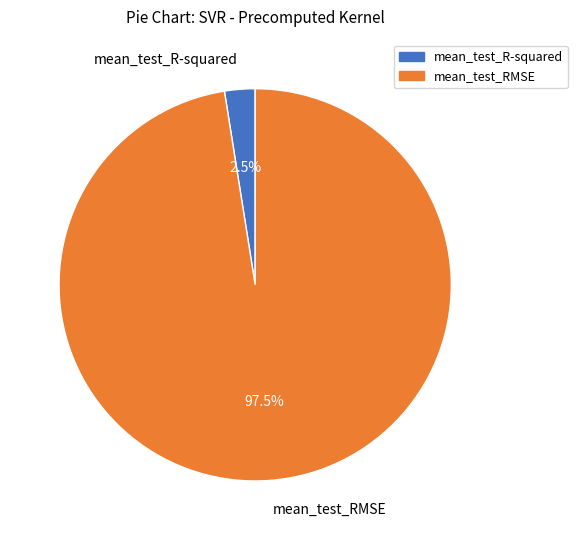

Rank the categories by value from lowest to highest.

mean_test_R-squared, mean_test_RMSE